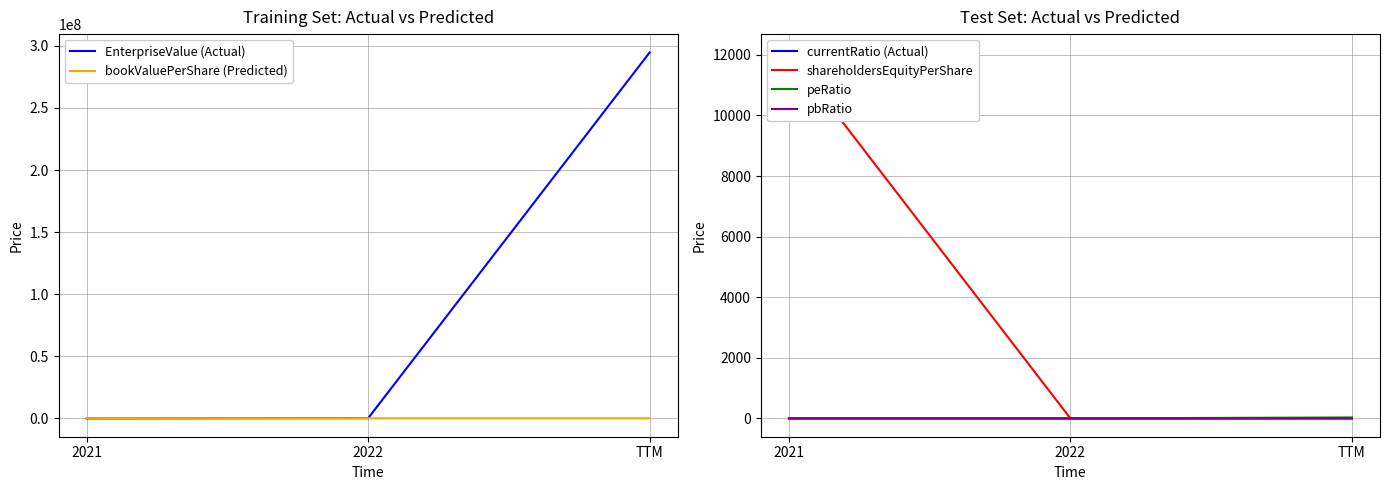

True or false: peRatio has a value of 50.4 at TTM.

False